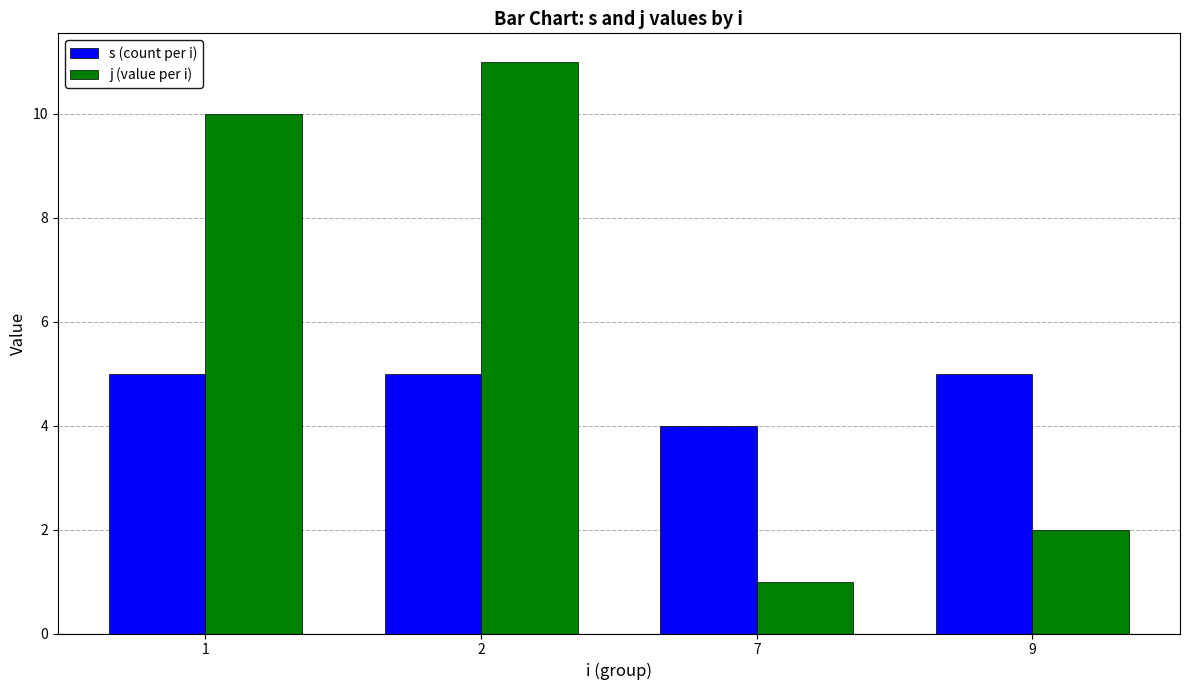

What is the difference between the maximum and minimum values in the s (count per i) series?

1